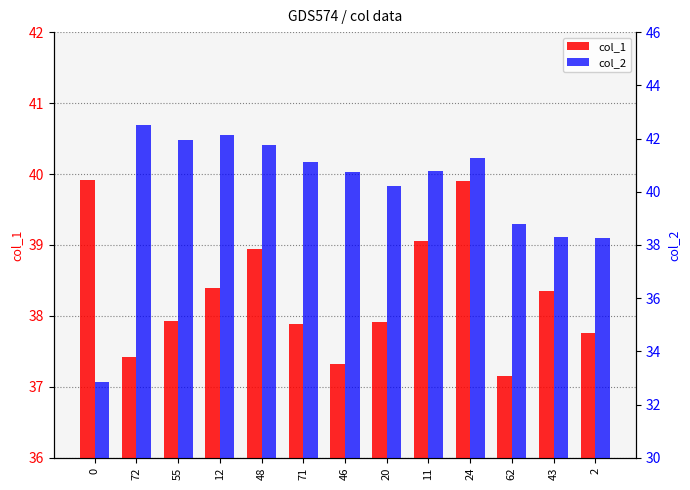

What is the average value of the col_1 series?

38.3